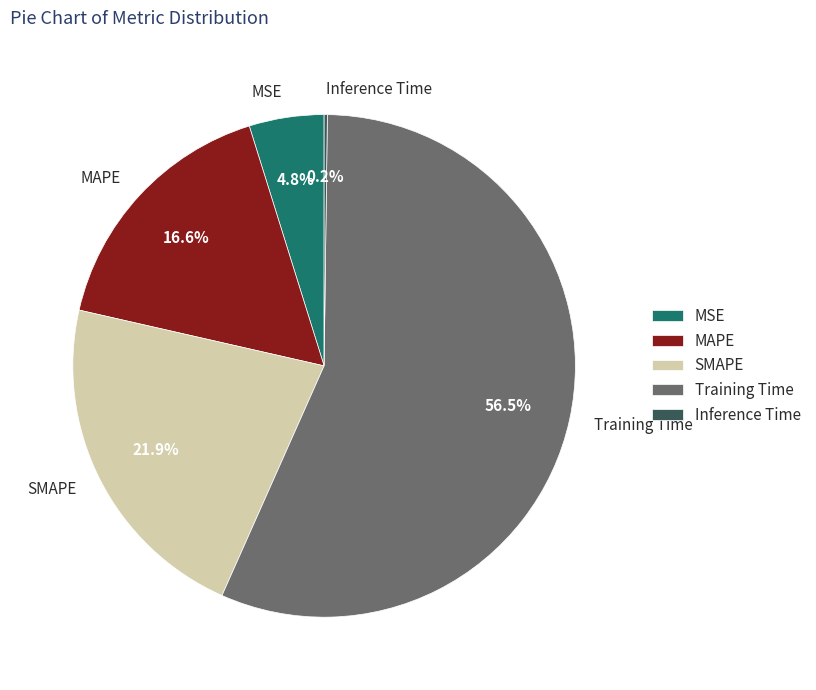

Which category has the biggest portion of the pie?

Training Time